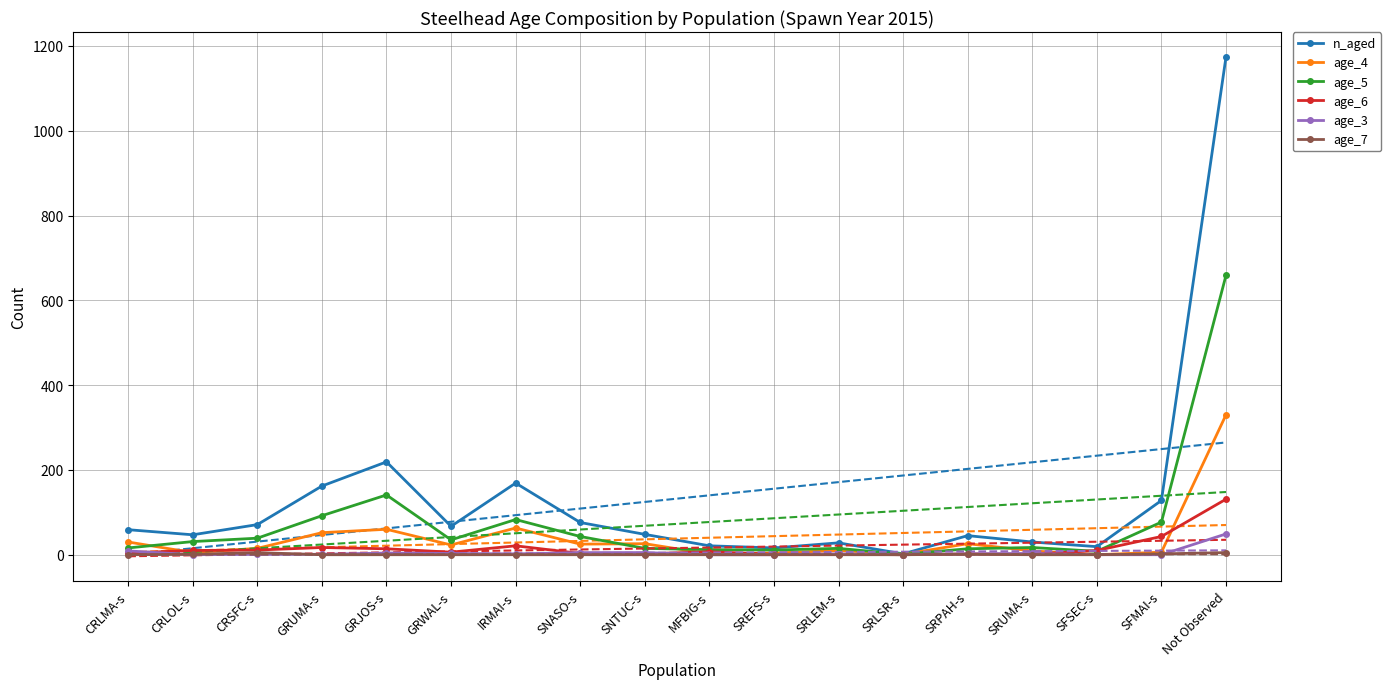

How many interior local peaks does the age_6 series have?

4